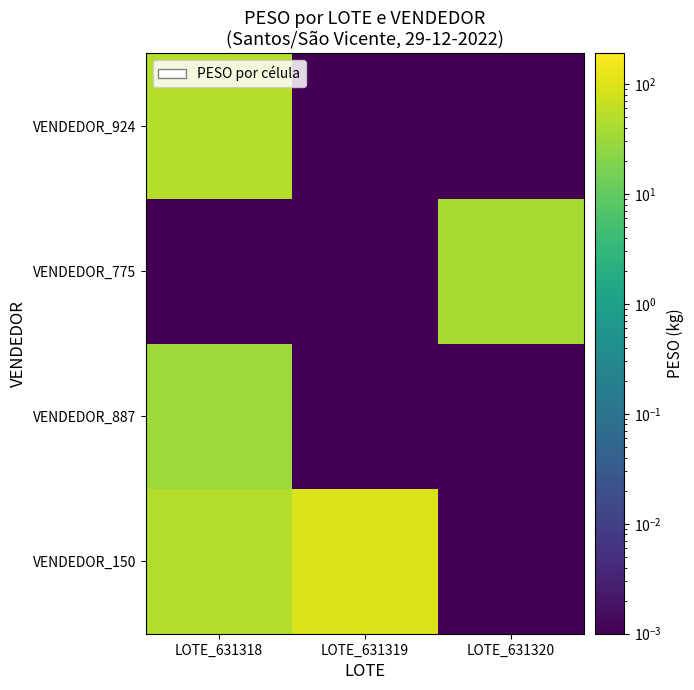

At which category is the sum across all series the highest?

LOTE_631318